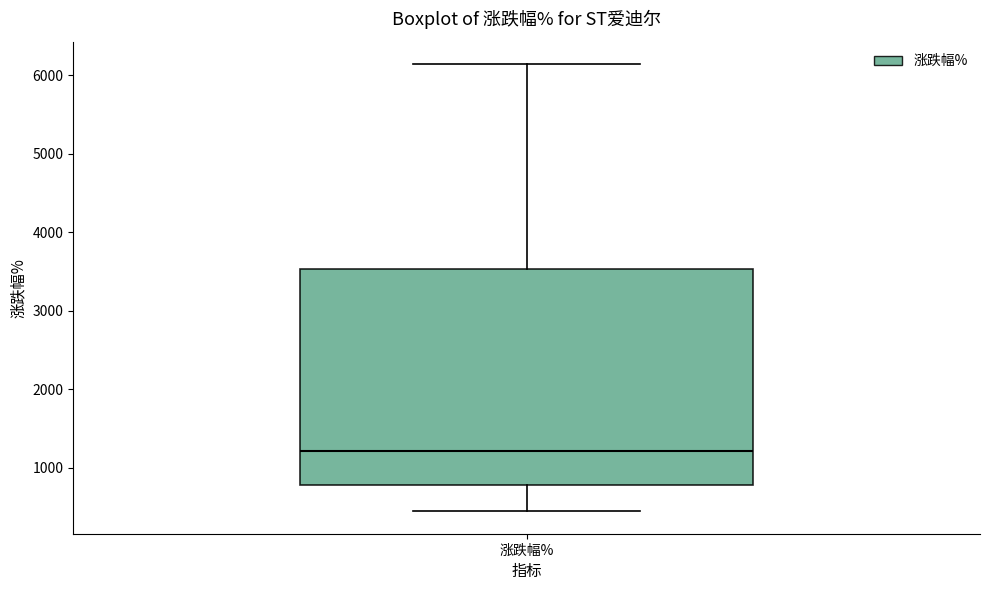

Where does the lower whisker of the box for 涨跌幅% end on the y-axis? The values are not printed on the chart, so give them approximately, as read against the axis.

400